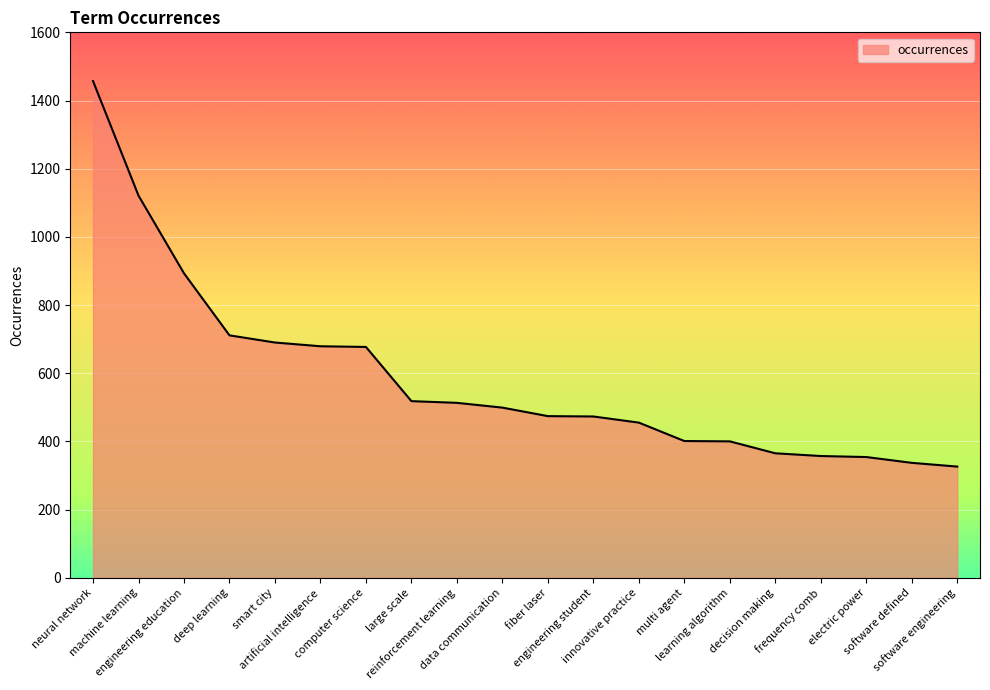

What is the maximum value shown in the chart?

1457